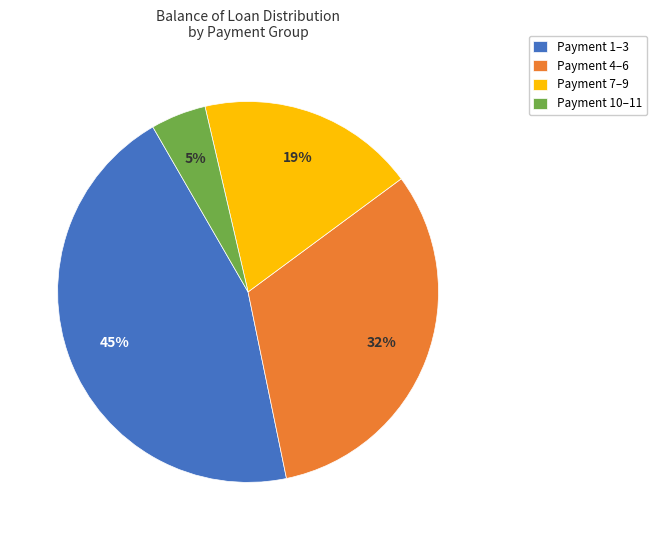

To the nearest percent, what is the combined percentage of Payment 4–6 and Payment 7–9?

50%